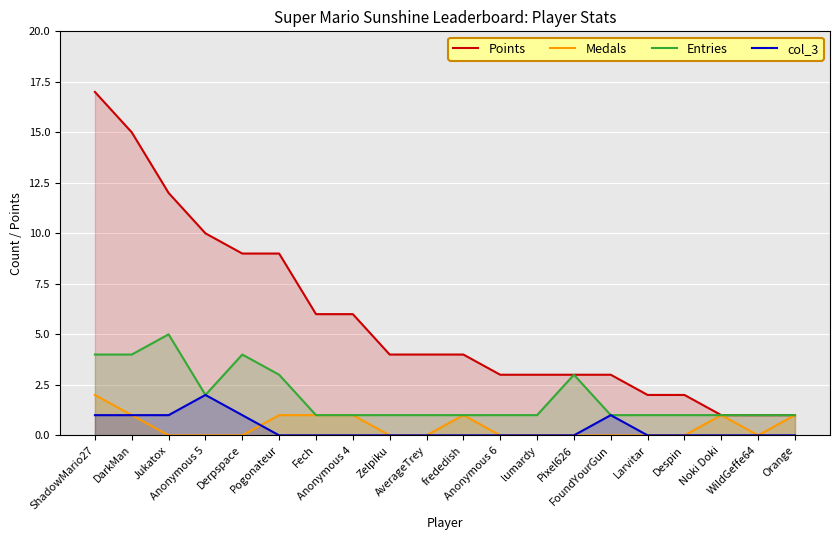

True or false: Entries has more than 2 interior local peaks.

True